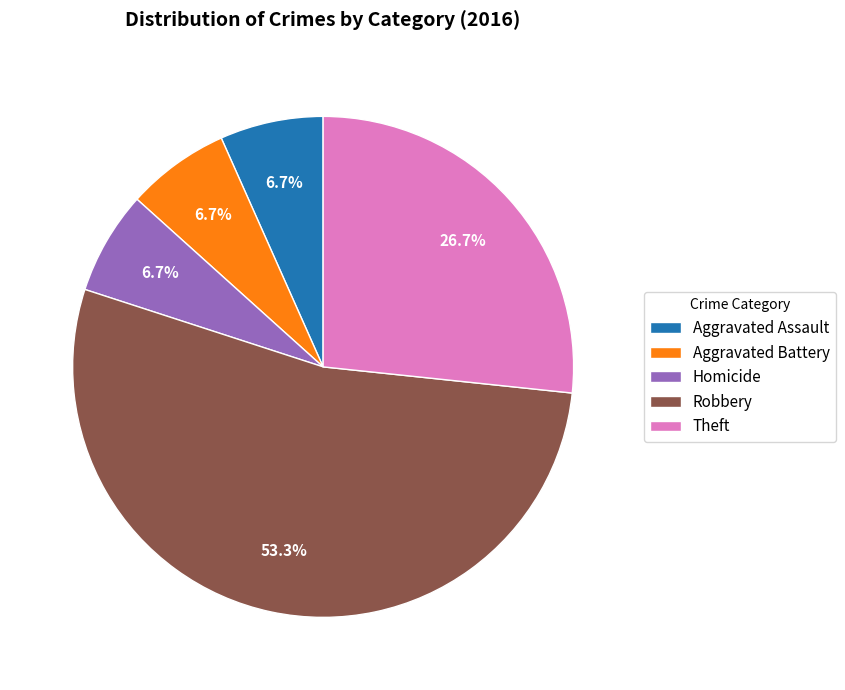

To the nearest percent, what is the combined percentage of Robbery and Homicide?

60%